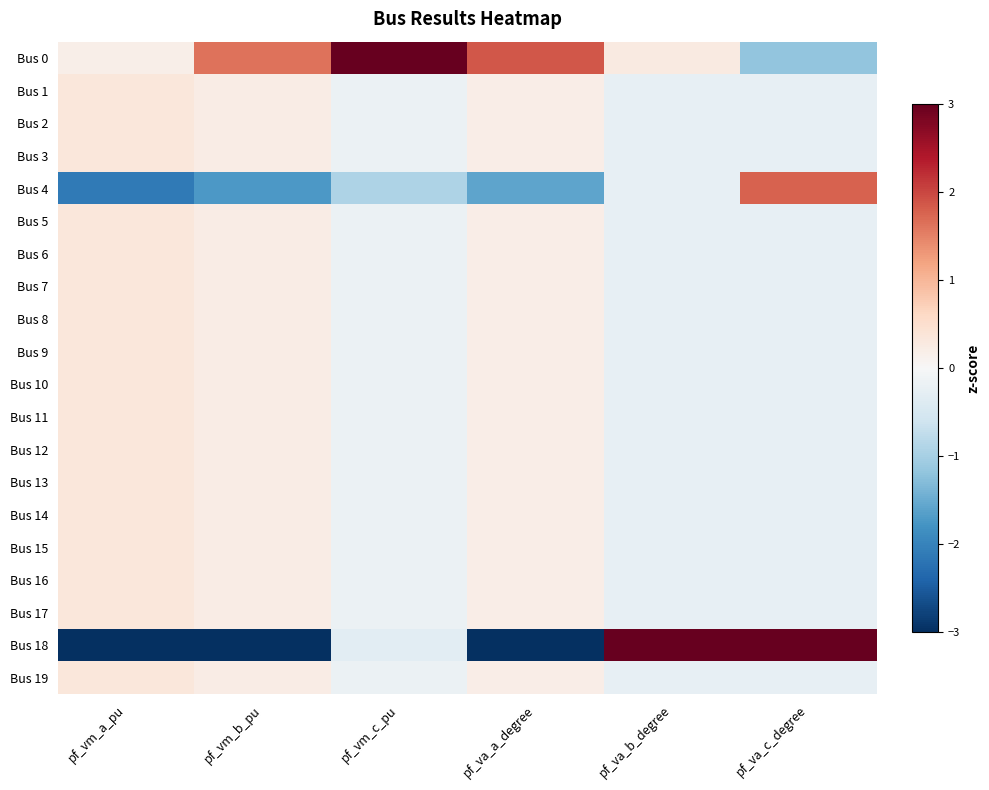

At which category does the chart reach its minimum across all series?

pf_vm_a_pu